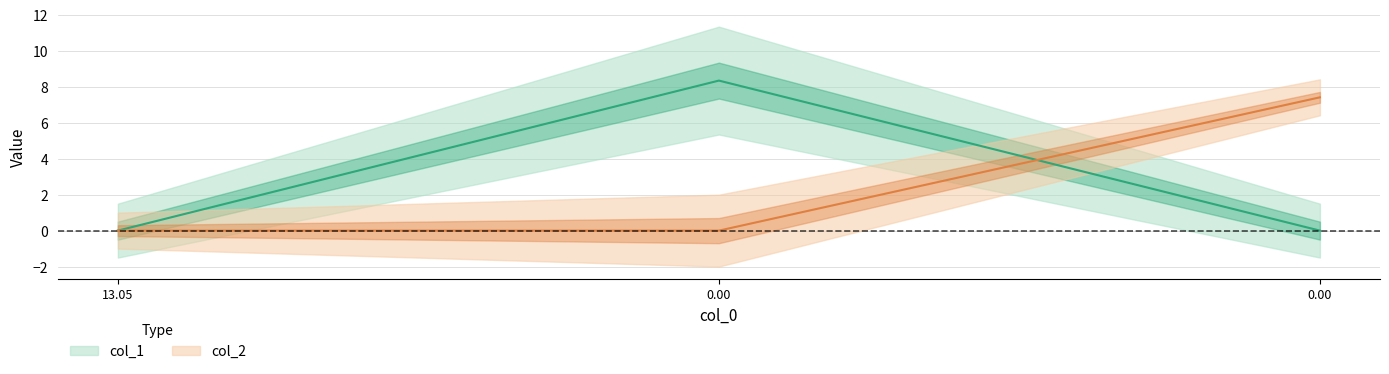

What is the value of the col_1 point at the 2nd from the left?

8.3